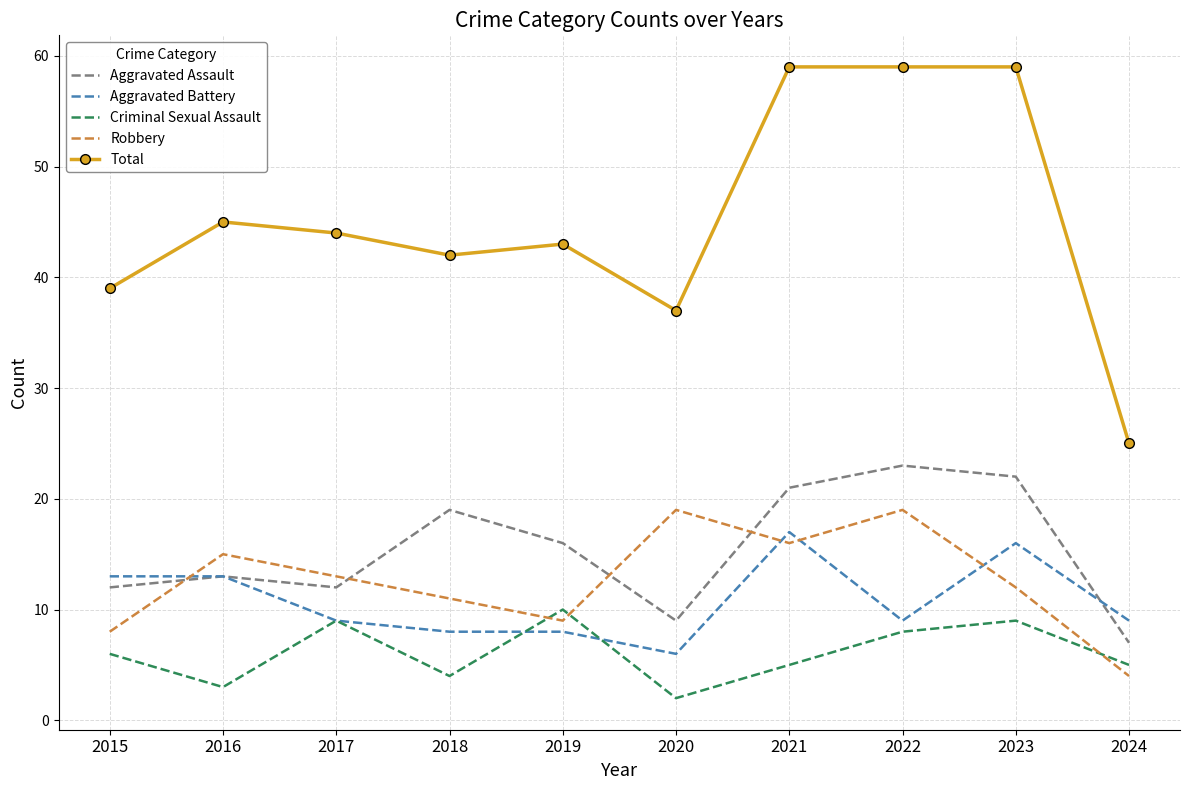

Which category has the lowest value in the Aggravated Battery series?

2020